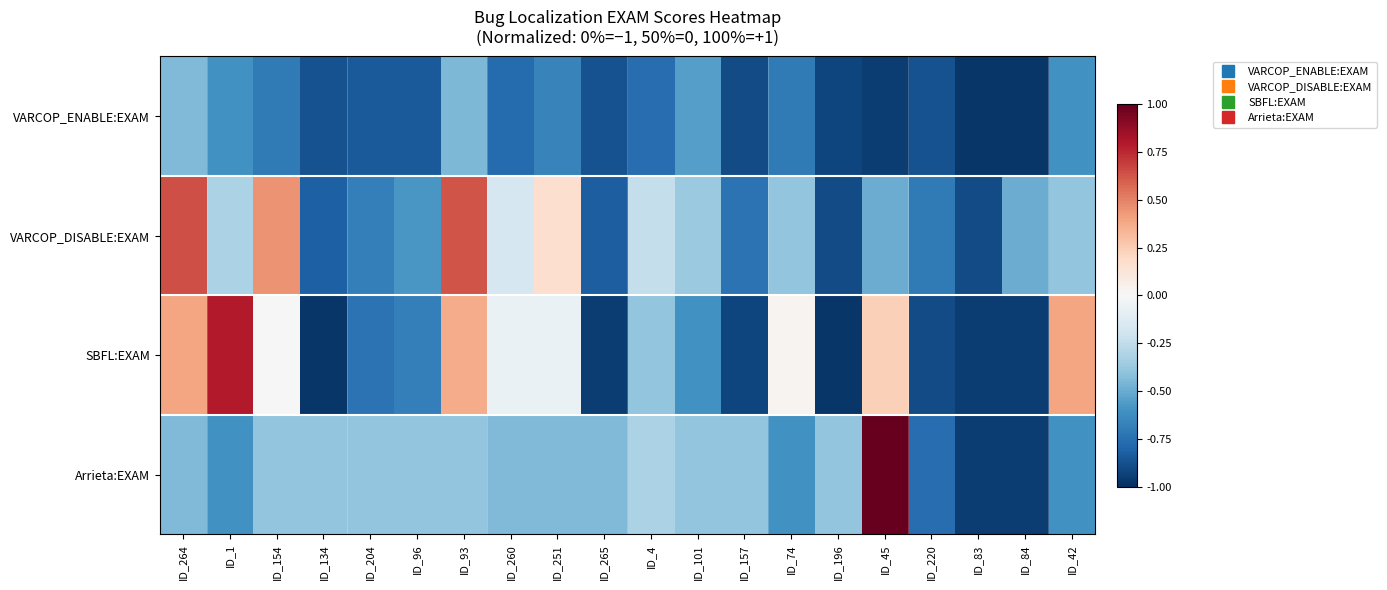

Between ID_196 and ID_84, which series saw the biggest shift?

Arrieta:EXAM